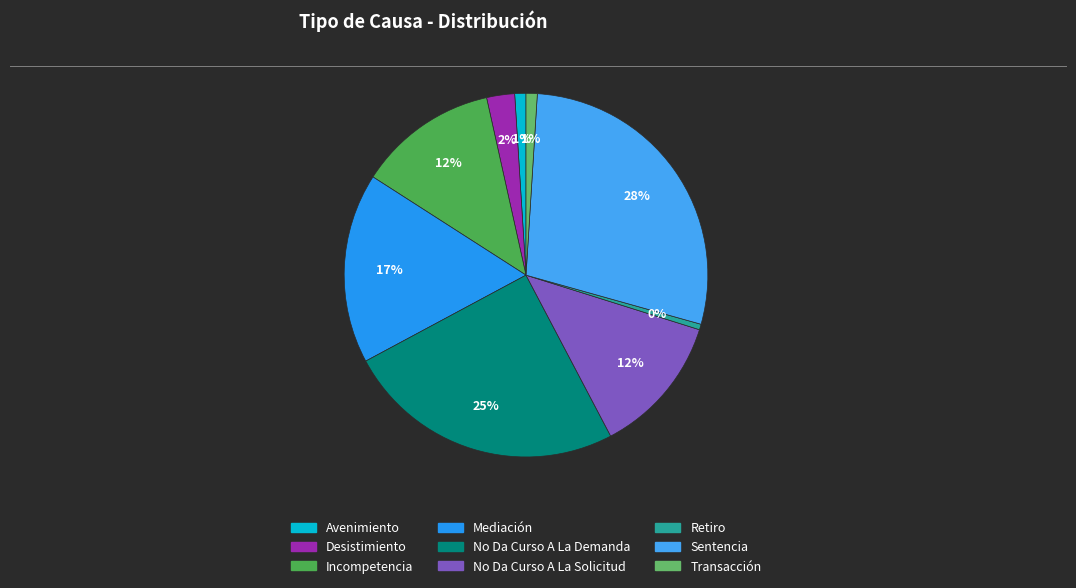

Which has a higher value, No Da Curso A La Demanda or Transacción?

No Da Curso A La Demanda